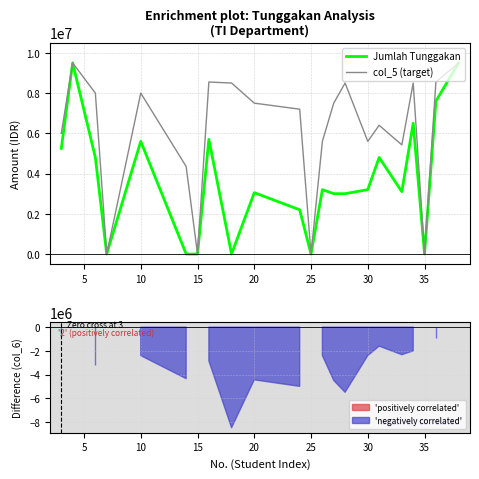

Reading right to left, extract all data points from this chart.

Jumlah Tunggakan: 9500000	7600000	0	6500000	3100000	4800000	3200000	3000000	3000000	3200000	0	2200000	3050000	0	5700000	0	0	5600000	0	4800000	9500000	5250000
col_5 (target): 9500000	8550000	0	8500000	5425000	6400000	5600000	8500000	7500000	5600000	0	7200000	7500000	8500000	8550000	0	4350000	8000000	0	8000000	9500000	6000000